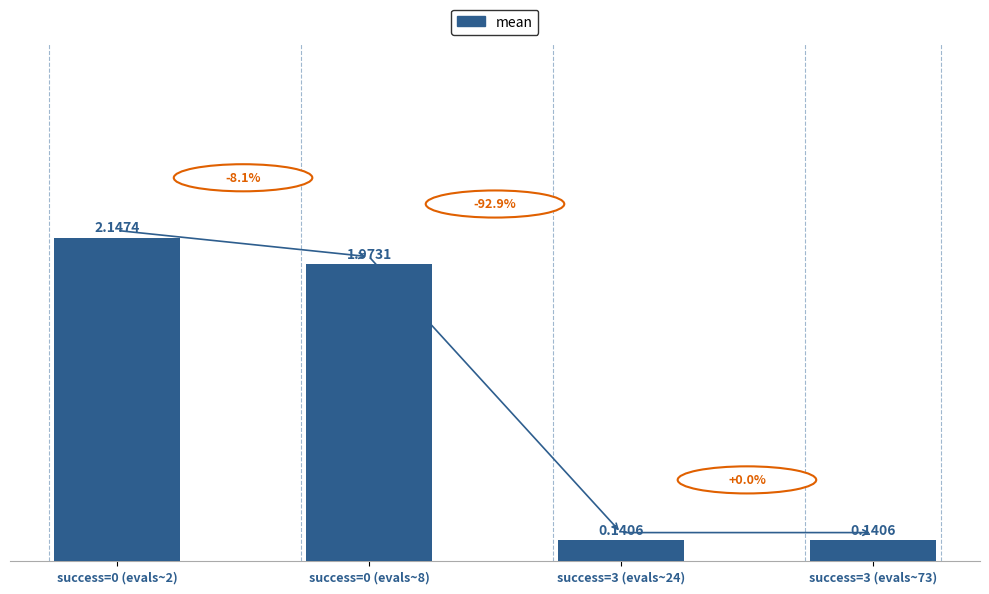

What is the sum of all values?

4.4